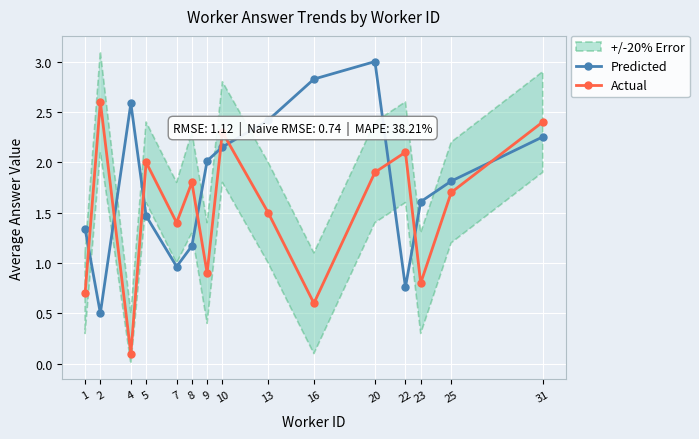

What is the difference between the highest and lowest values at 1?

0.6